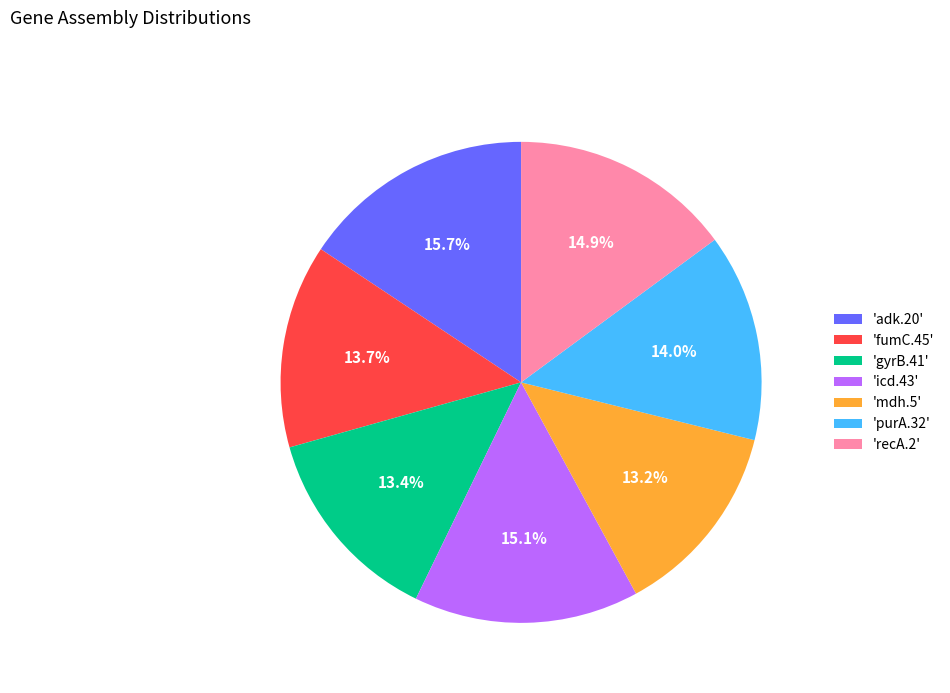

Do 'fumC.45' and 'gyrB.41' together represent more than half of the pie?

No